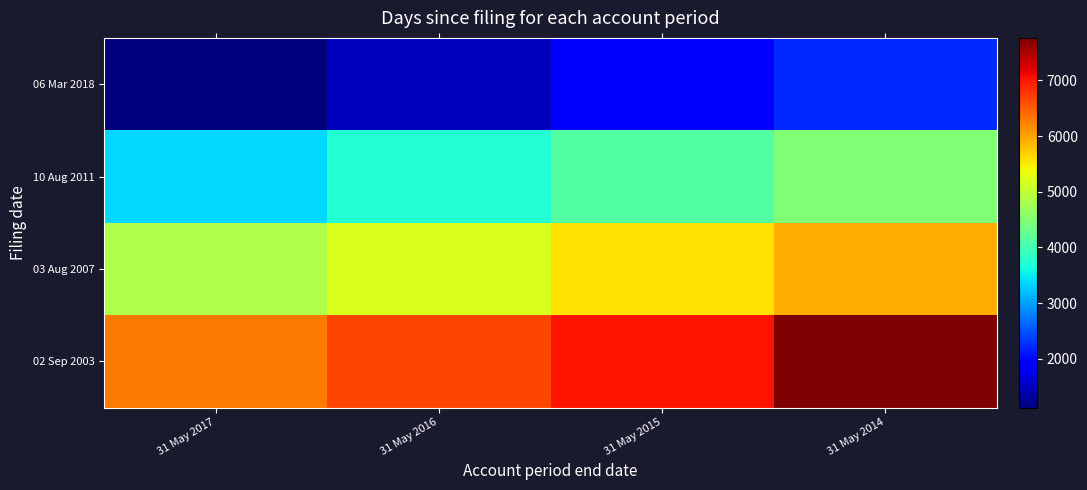

At how many categories does at least one series exceed 6353?

3